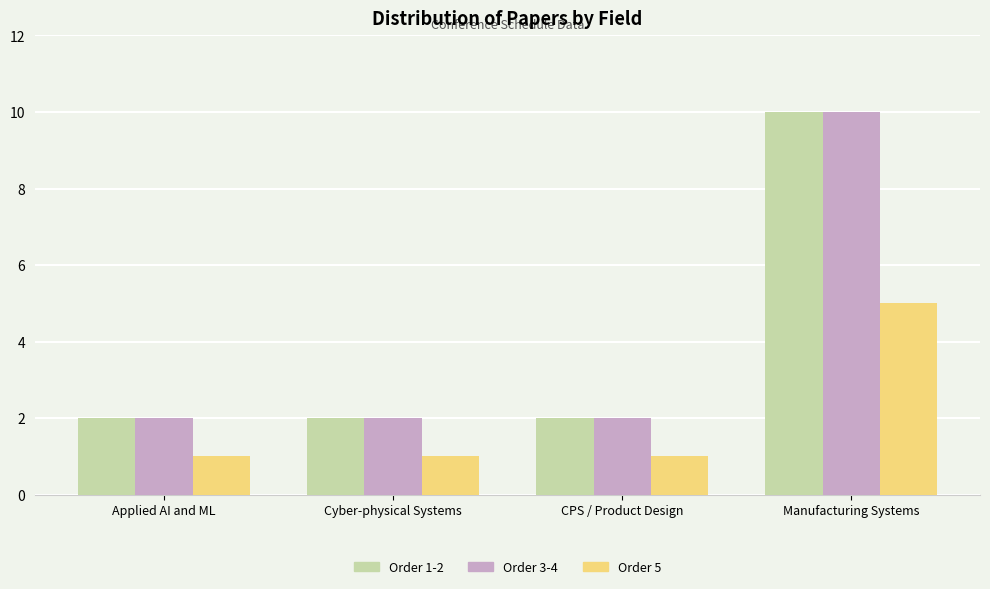

Are the bars horizontal?

No